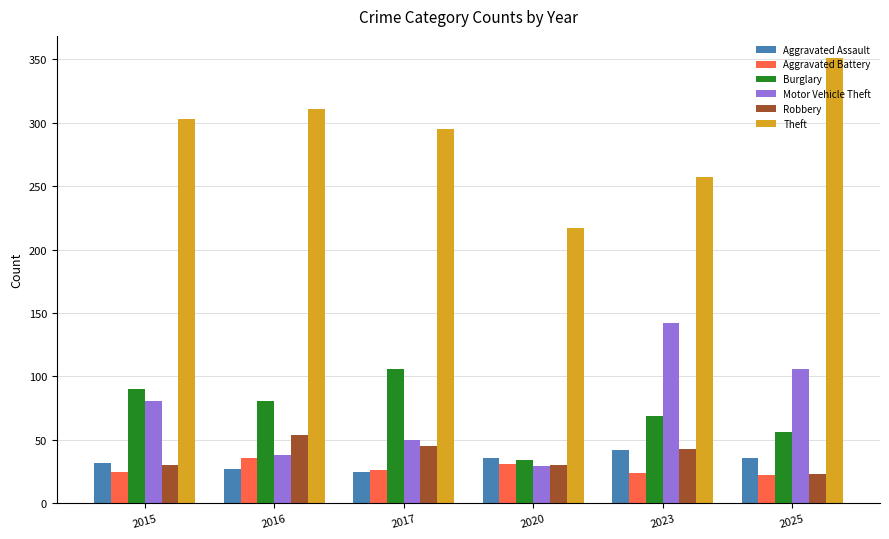

Rank the series by their maximum value, from highest to lowest.

Theft, Motor Vehicle Theft, Burglary, Robbery, Aggravated Assault, Aggravated Battery